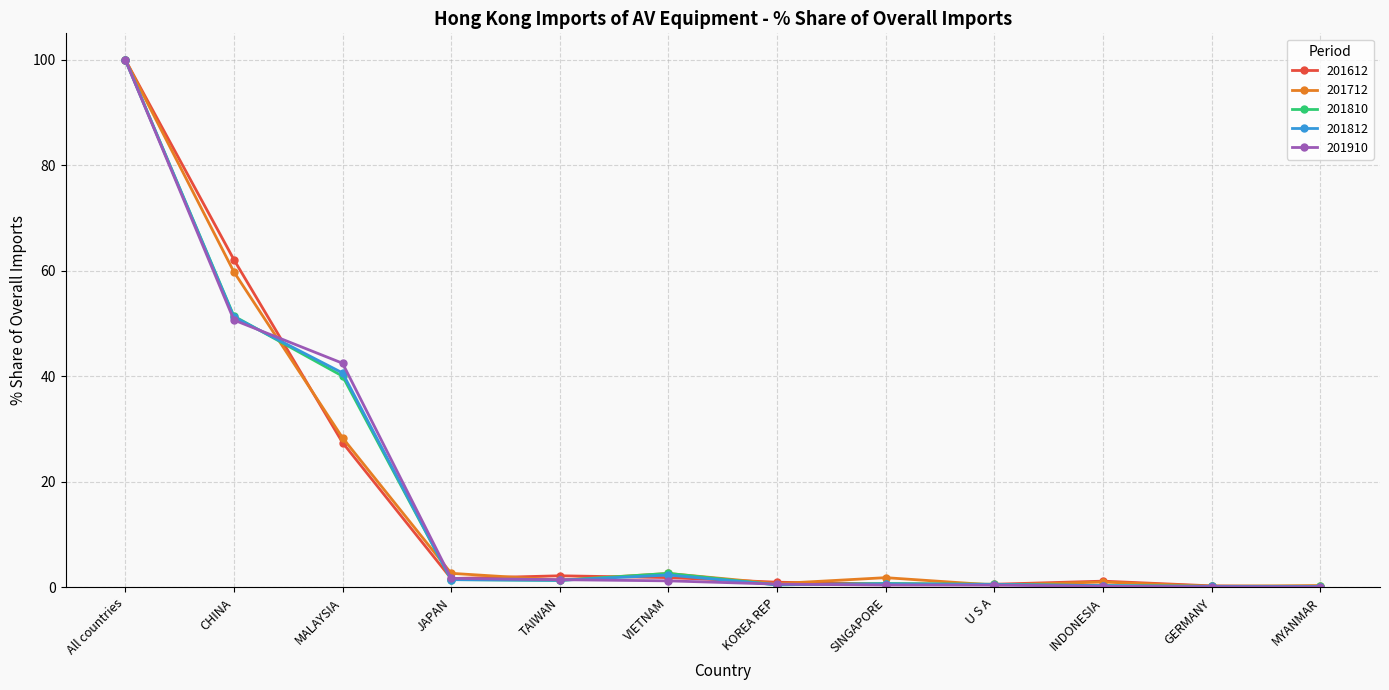

What is the difference between the 201712 values at U S A and CHINA?

59.3